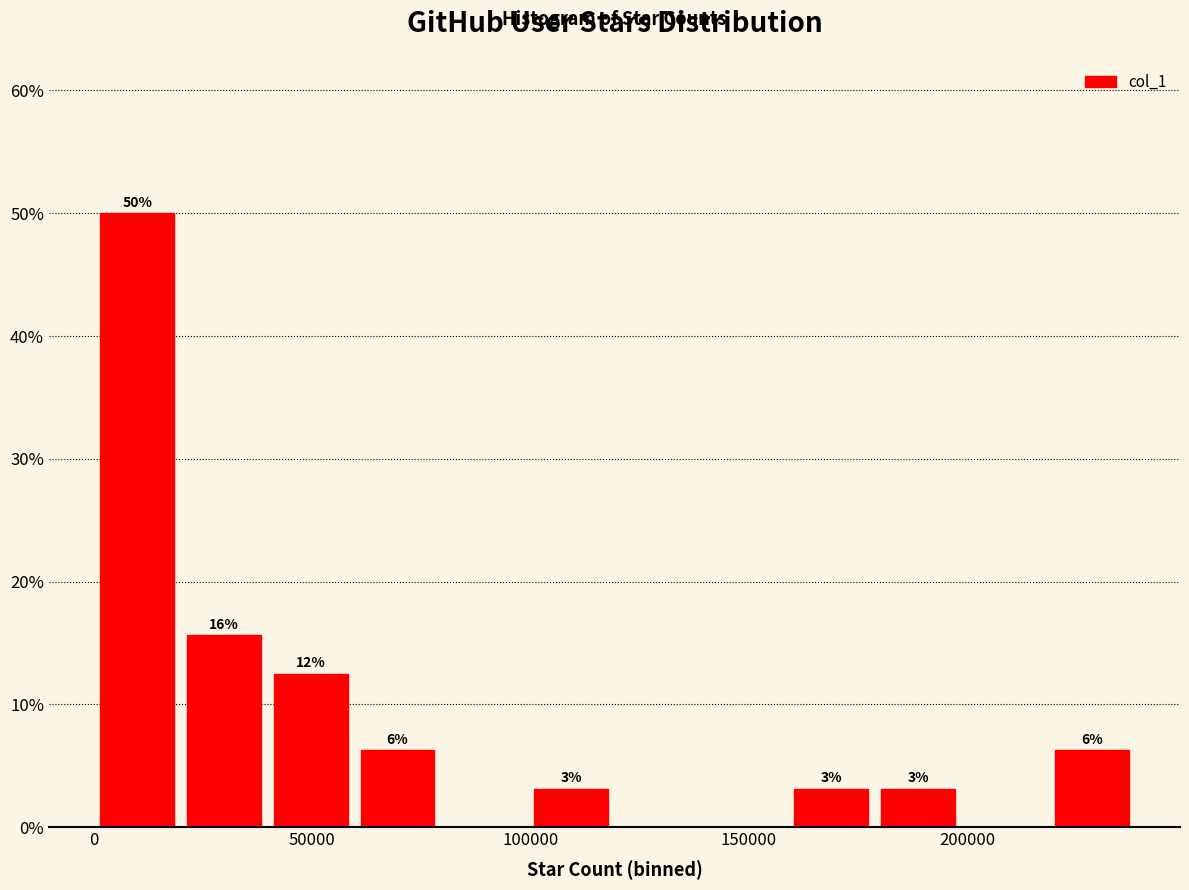

Around what value on the x-axis is the tallest bar? Give the approximate position of its centre, as read against the axis.

10000